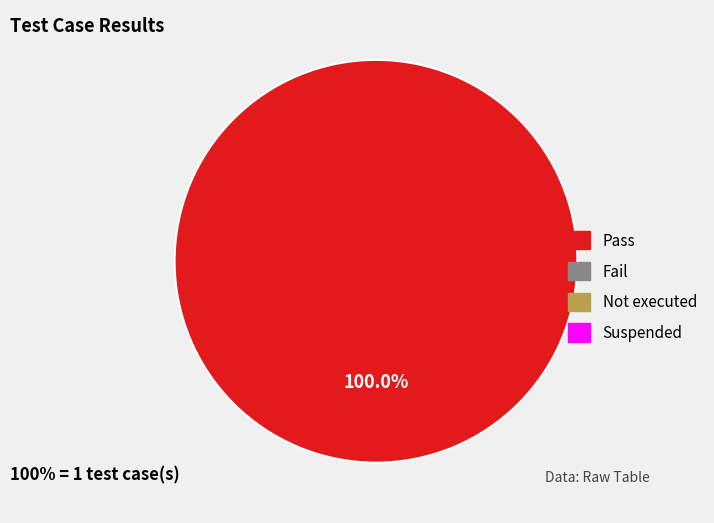

Is there any slice that represents more than half of the pie?

Yes